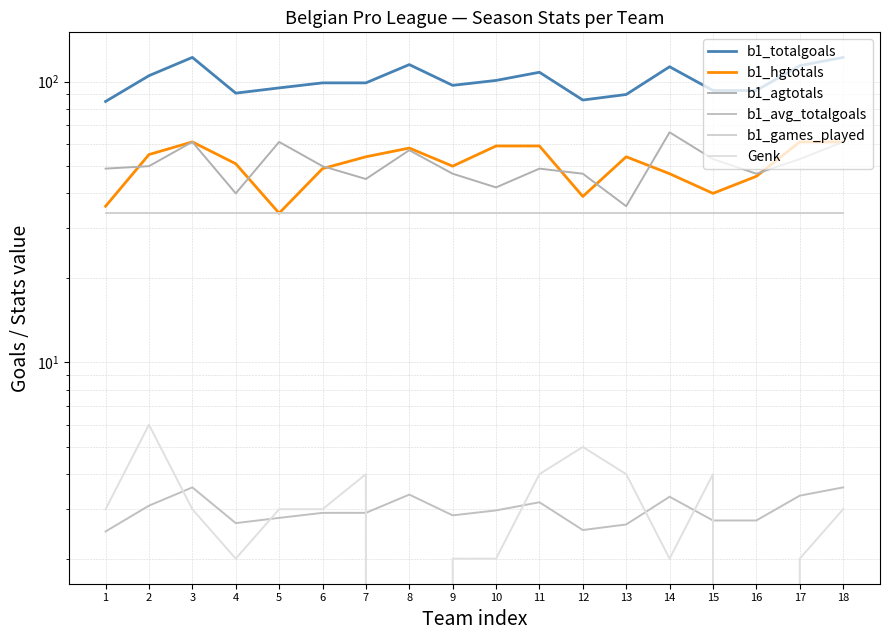

Which series has the largest total across all categories?

b1_totalgoals